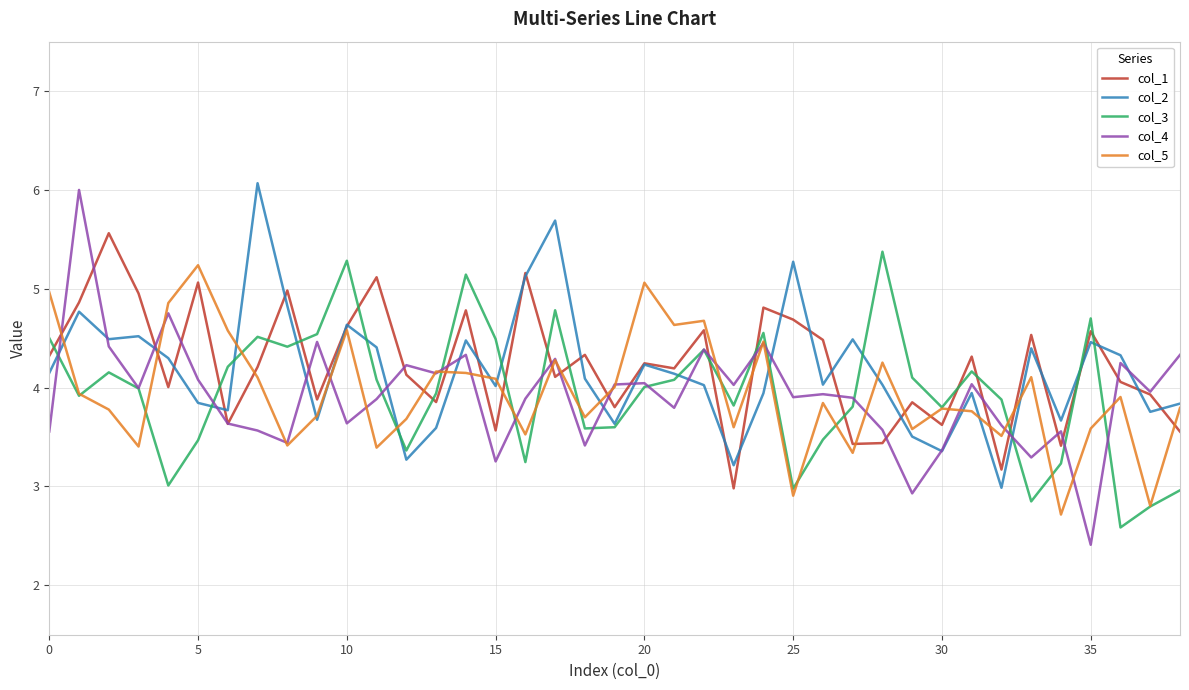

Does the chart display data point markers on the line(s)?

No